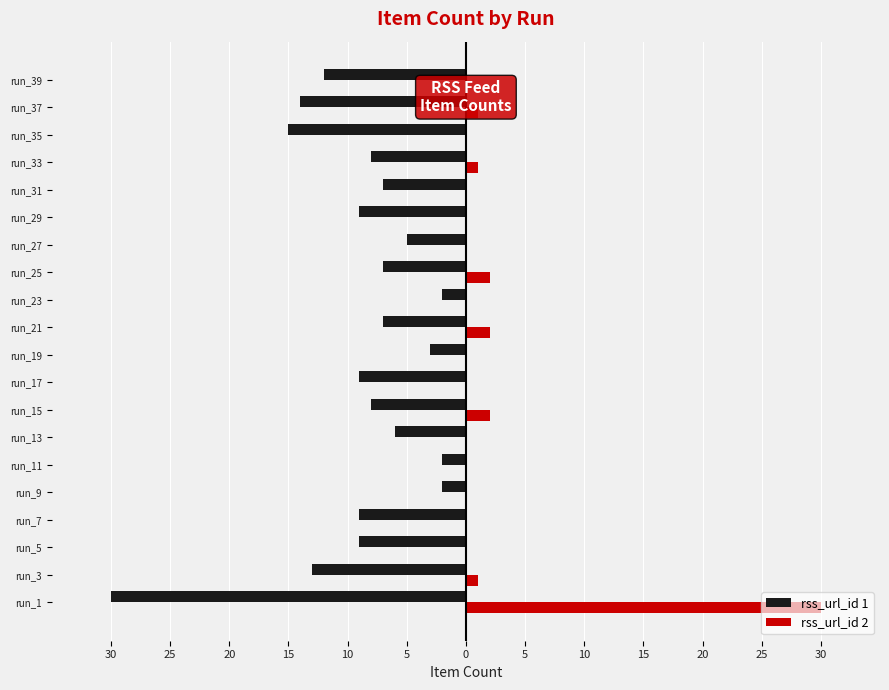

What are all the series names shown in the legend?

rss_url_id 1, rss_url_id 2